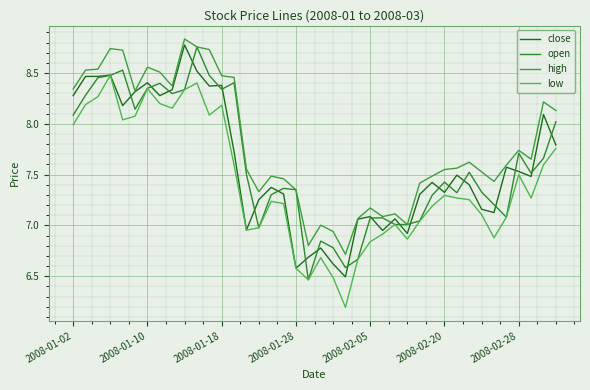

Reading left to right, transcribe all the data shown in this chart.

close: 8.3	8.5	8.5	8.5	8.2	8.3	8.4	8.3	8.3	8.8	8.5	8.4	8.4	7.7	7.0	7.3	7.4	7.3	6.6	6.7	6.8	6.6	6.5	7.1	7.1	7.0	7.1	6.9	7.3	7.4	7.3	7.5	7.4	7.2	7.1	7.6	7.5	7.5	8.1	7.8
open: 8.1	8.3	8.5	8.5	8.5	8.1	8.3	8.4	8.3	8.3	8.8	8.5	8.3	8.4	7.5	7.0	7.3	7.4	7.4	6.5	6.8	6.8	6.6	6.7	7.1	7.1	7.0	7.0	7.0	7.3	7.4	7.3	7.5	7.3	7.2	7.1	7.7	7.5	7.7	8.0
high: 8.3	8.5	8.5	8.7	8.7	8.3	8.6	8.5	8.4	8.8	8.8	8.7	8.5	8.5	7.6	7.3	7.5	7.5	7.4	6.8	7.0	6.9	6.7	7.1	7.2	7.1	7.1	7.0	7.4	7.5	7.6	7.6	7.6	7.5	7.4	7.6	7.7	7.7	8.2	8.1
low: 8.0	8.2	8.3	8.5	8.0	8.1	8.3	8.2	8.2	8.3	8.4	8.1	8.2	7.6	7.0	7.0	7.2	7.2	6.6	6.5	6.7	6.5	6.2	6.7	6.8	6.9	7.0	6.9	7.0	7.2	7.3	7.3	7.3	7.1	6.9	7.1	7.5	7.3	7.6	7.8